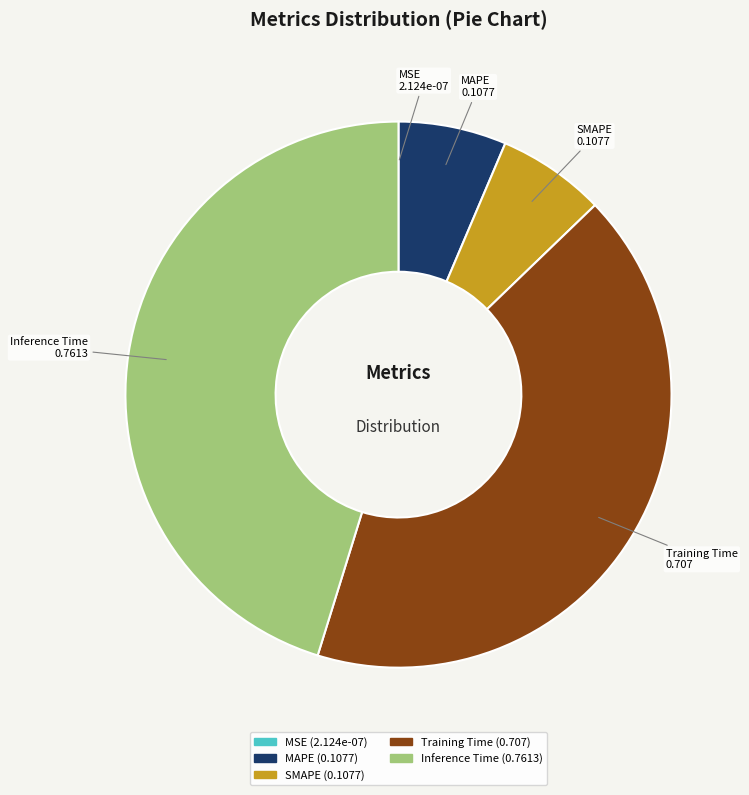

Combined, do Training Time and Inference Time account for over 50%?

Yes